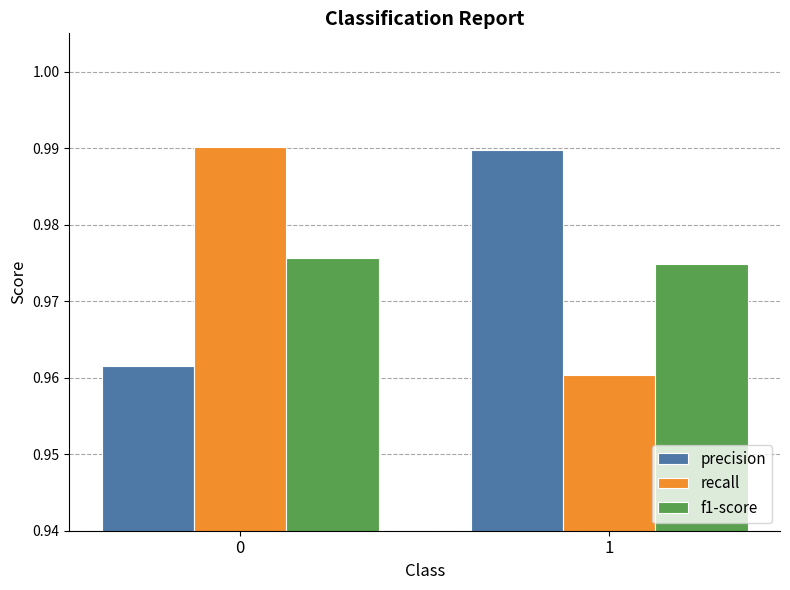

Is the value of precision at 0 greater than the value of f1-score at 1?

No